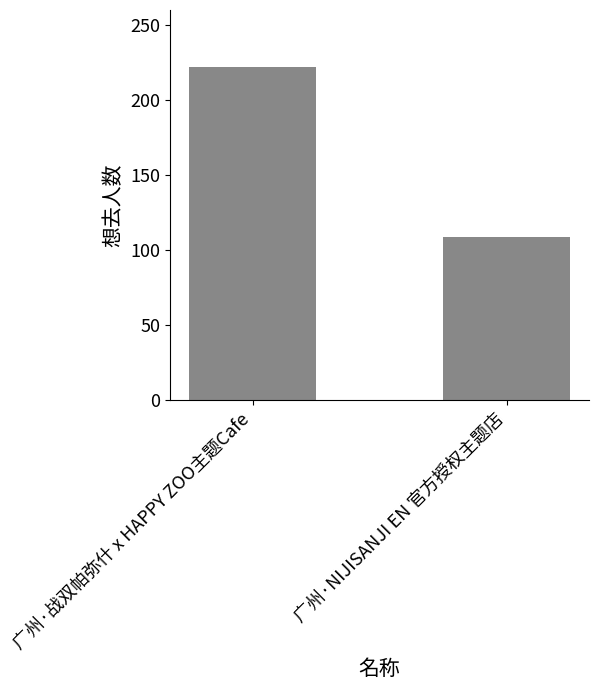

What is the label of the 2nd bar from the right?

广州·战双帕弥什 x HAPPY ZOO主题Cafe